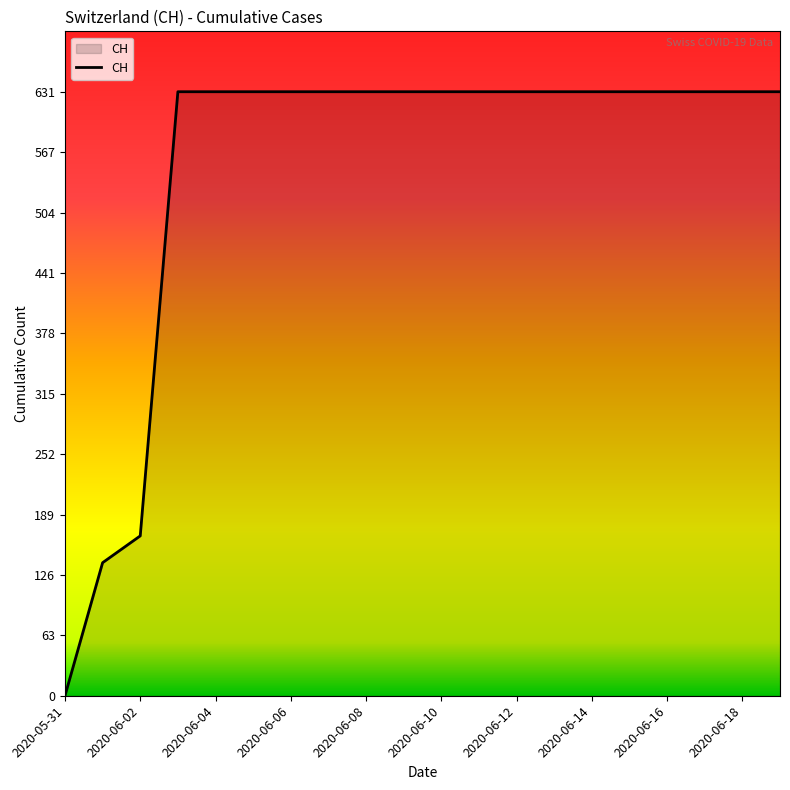

What is the difference between the maximum and minimum values?

631